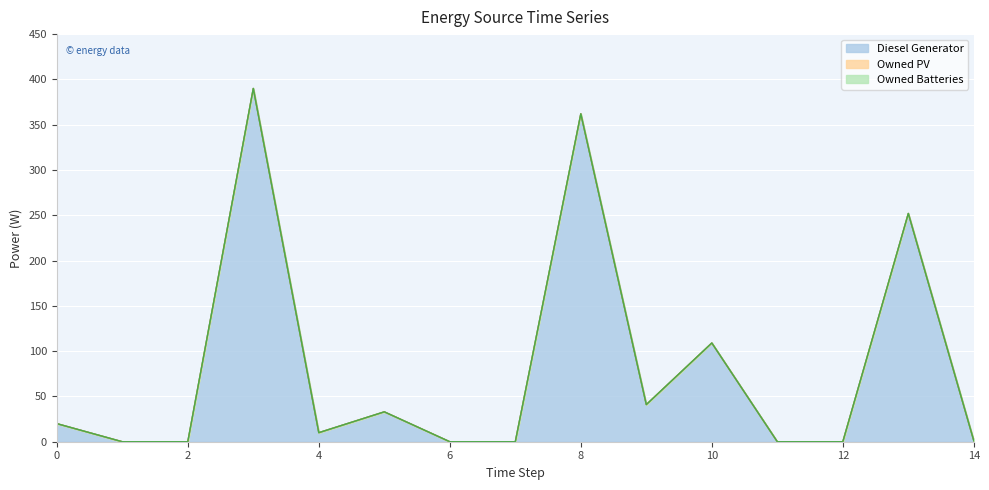

Reading left to right, what are all the values shown in this chart?

Diesel Generator: 20	0	0	390	10	33	0	0	362	41	109	0	0	252	1
Owned PV: 0	0	0	0	0	0	0	0	0	0	0	0	0	0	0
Owned Batteries: 0	0	0	0	0	0	0	0	0	0	0	0	0	0	0